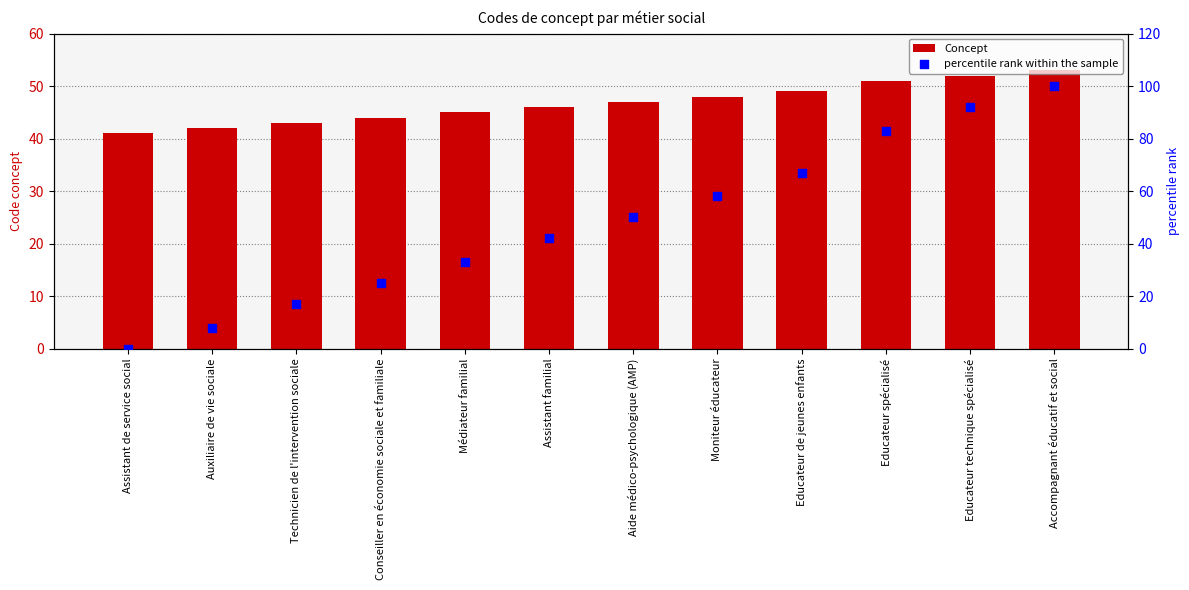

What is the total value across all series at Educateur technique spécialisé?

144